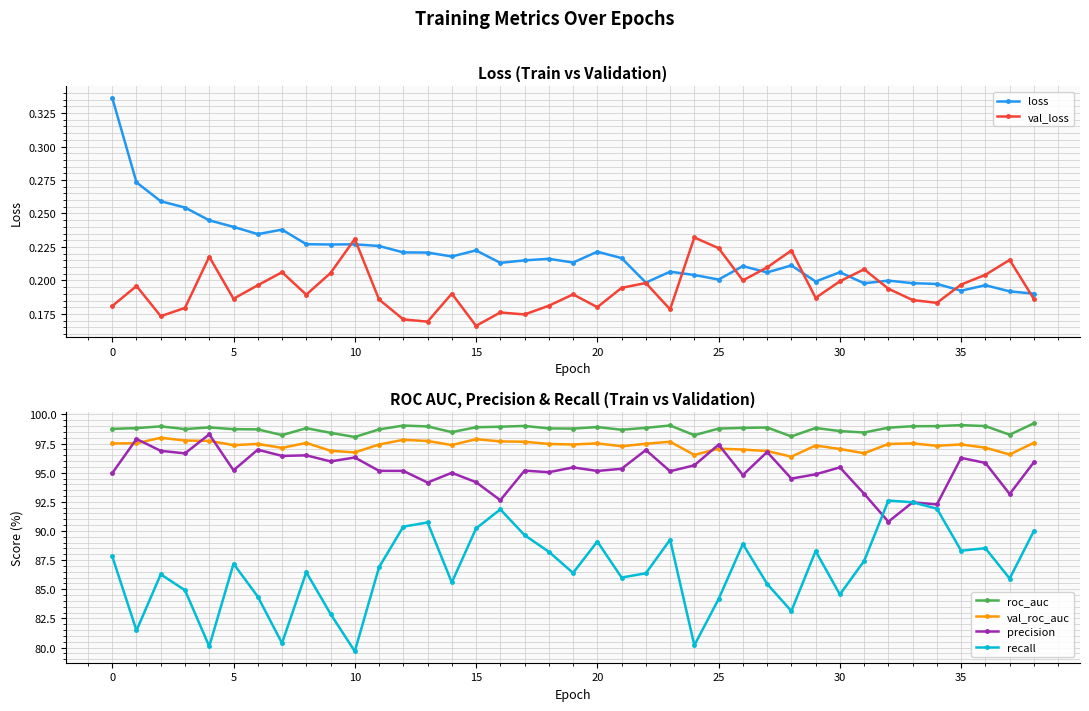

True or false: val_loss has more than 0 interior local peaks.

True